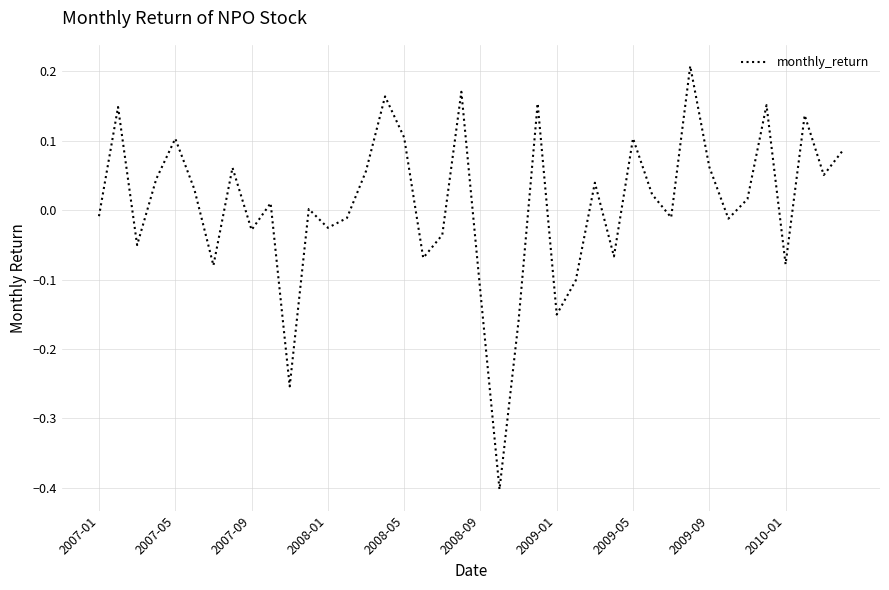

What is the smallest value displayed?

-0.4